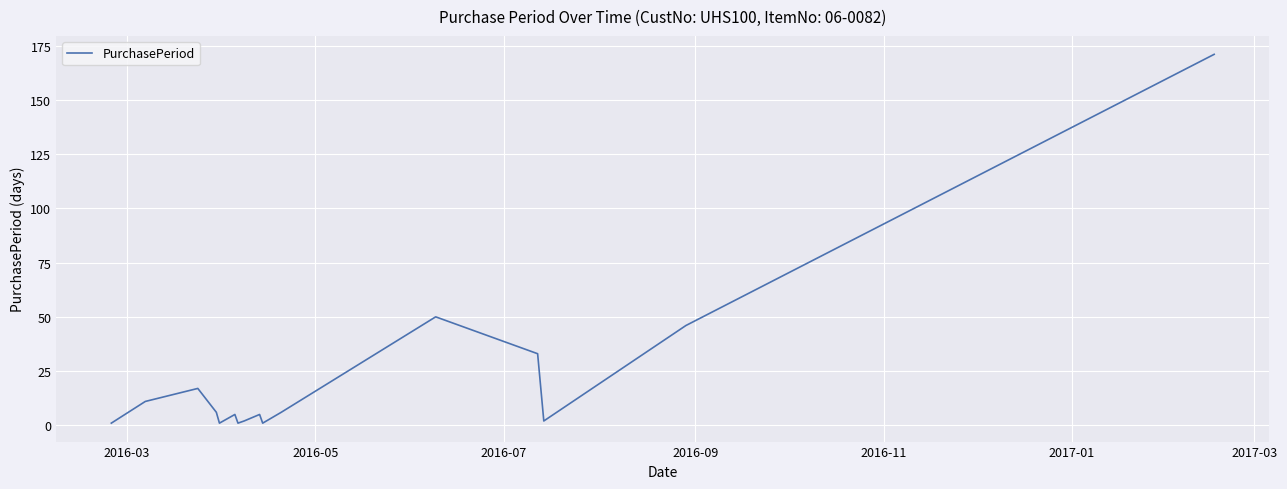

How many distinct data groups are displayed?

1